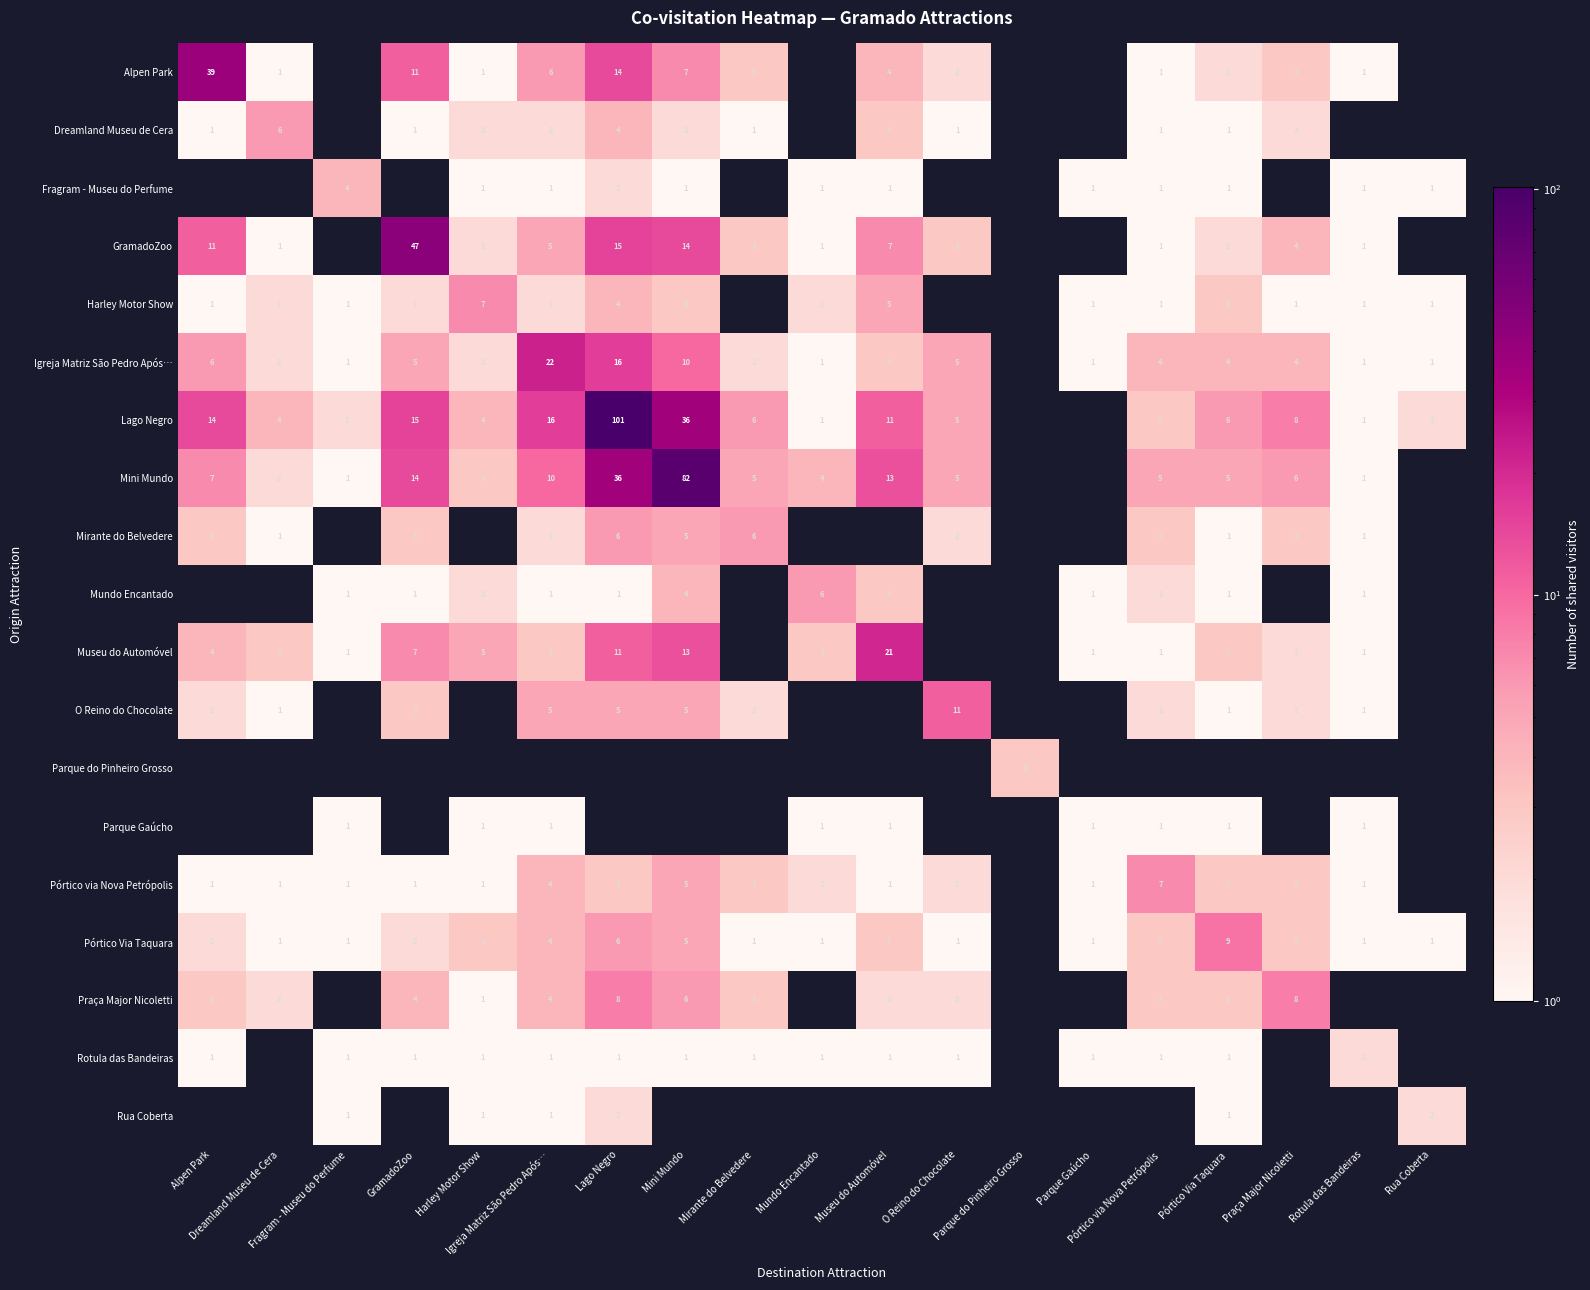

What is the difference between the maximum and minimum values in the Pórtico via Nova Petrópolis series?

7